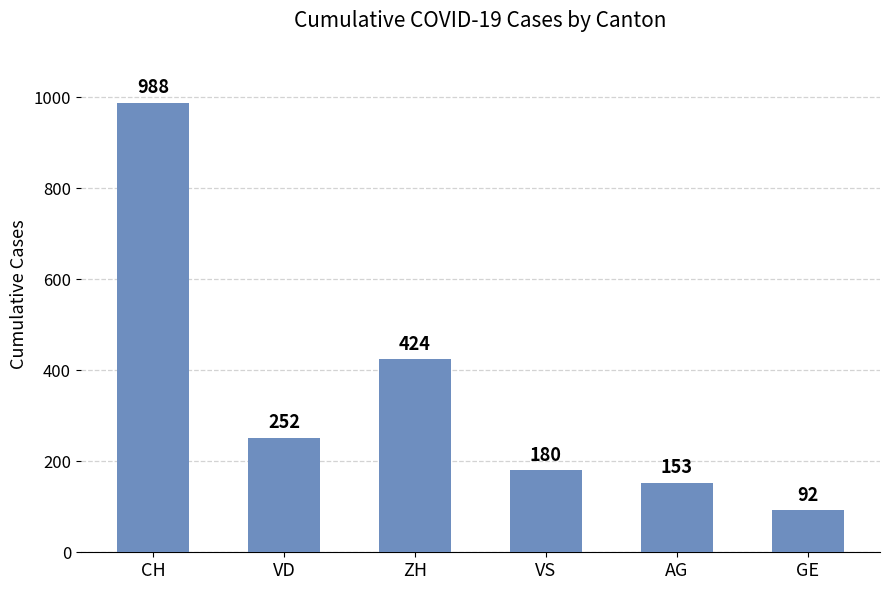

Approximately how many times larger is the value at GE compared to VS?

0.5